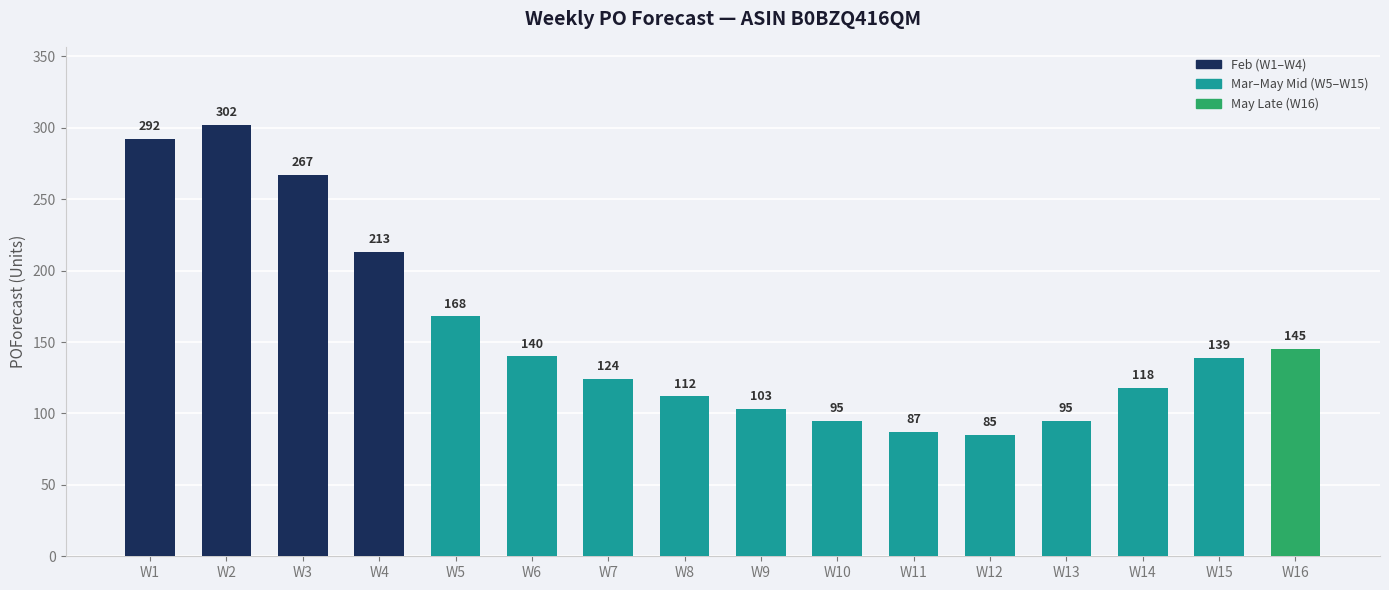

What is the minimum value shown in the chart?

85